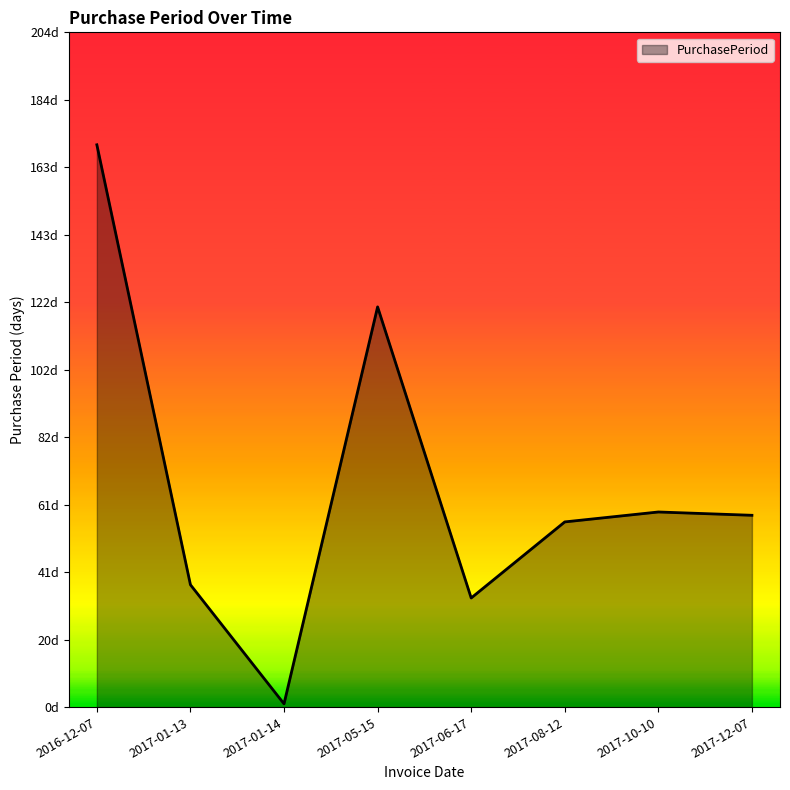

Is this an area chart (filled region under the line)?

Yes